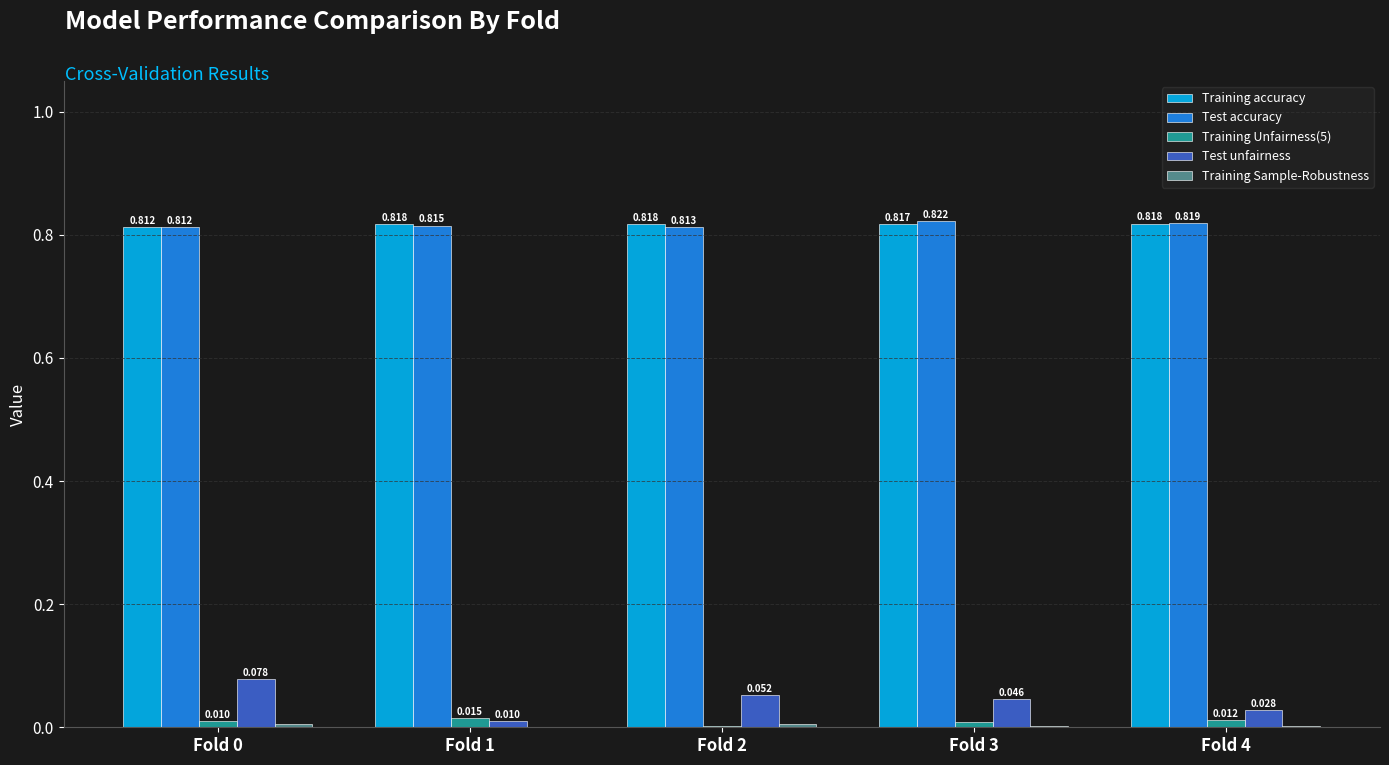

Which series has the largest total across all categories?

Training accuracy